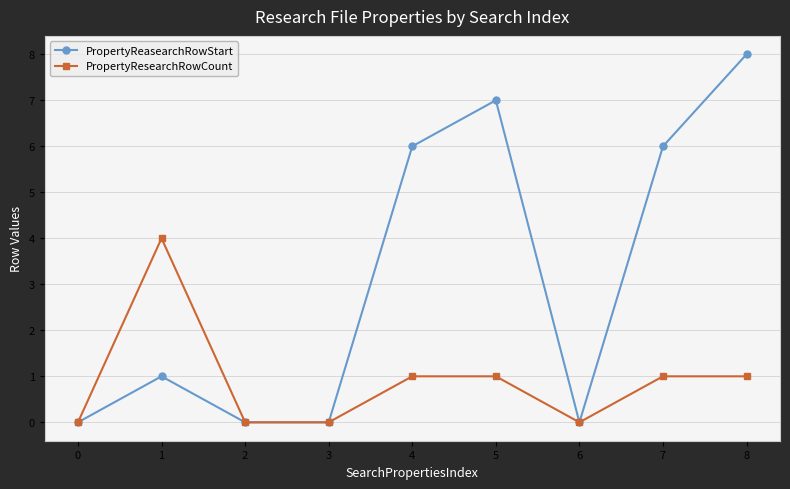

Reading left to right, transcribe all the data shown in this chart.

PropertyReasearchRowStart: 0	1	0	0	6	7	0	6	8
PropertyResearchRowCount: 0	4	0	0	1	1	0	1	1